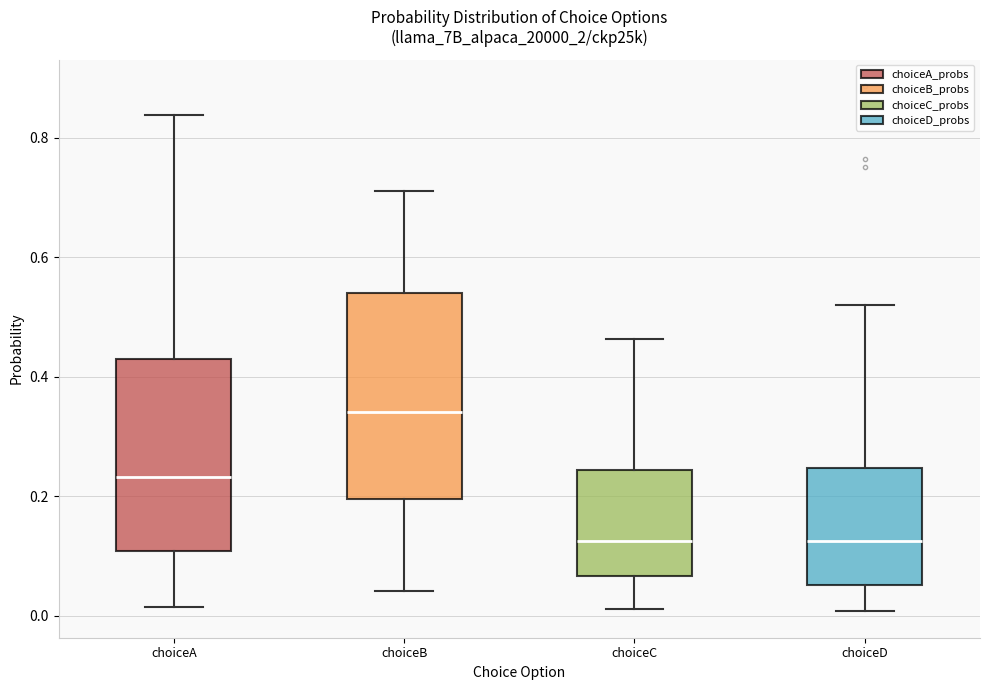

Reading left to right, transcribe this box plot: for each box, give where its median line is, the range the box spans, and where its two whiskers end, as read against the y-axis. The values are not printed on the chart, so give them approximately, as read against the axis.

choiceA: median 0.24, box 0.10 to 0.44, whiskers 0.02 to 0.84
choiceB: median 0.34, box 0.20 to 0.54, whiskers 0.04 to 0.72
choiceC: median 0.12, box 0.06 to 0.24, whiskers 0.02 to 0.46
choiceD: median 0.12, box 0.06 to 0.24, whiskers 0.00 to 0.52